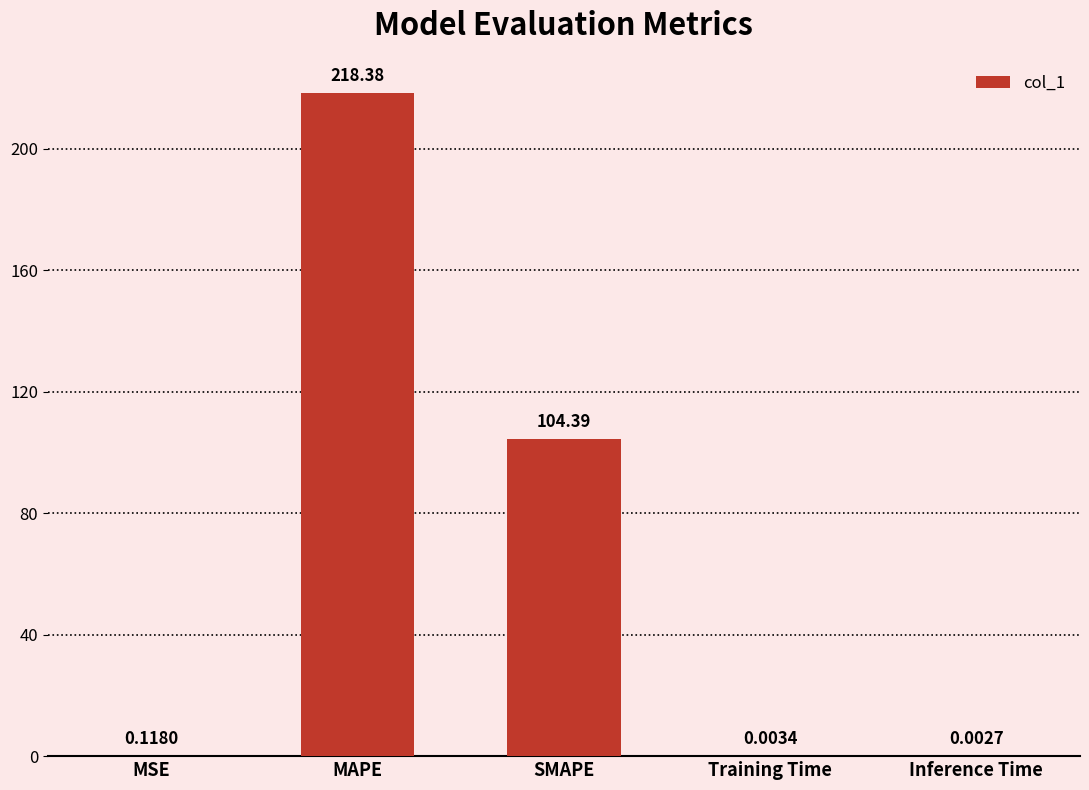

At which label is the value closest to 109?

SMAPE